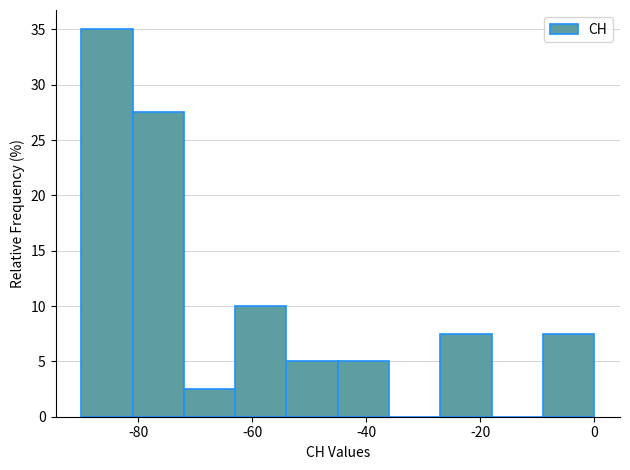

Over which range of the x-axis is the bar tallest?

-90 to -81